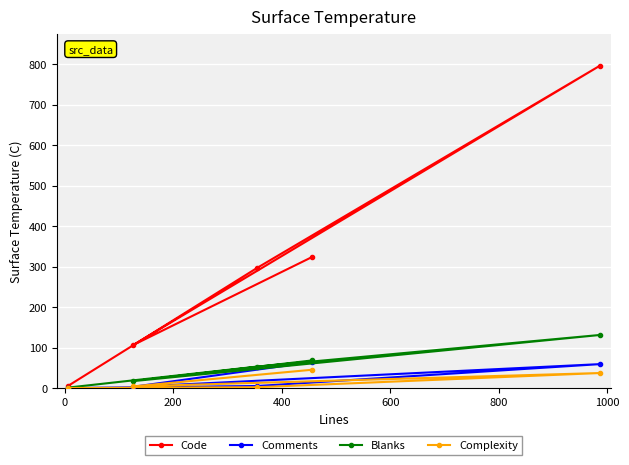

What is the sum of all Blanks values?

270